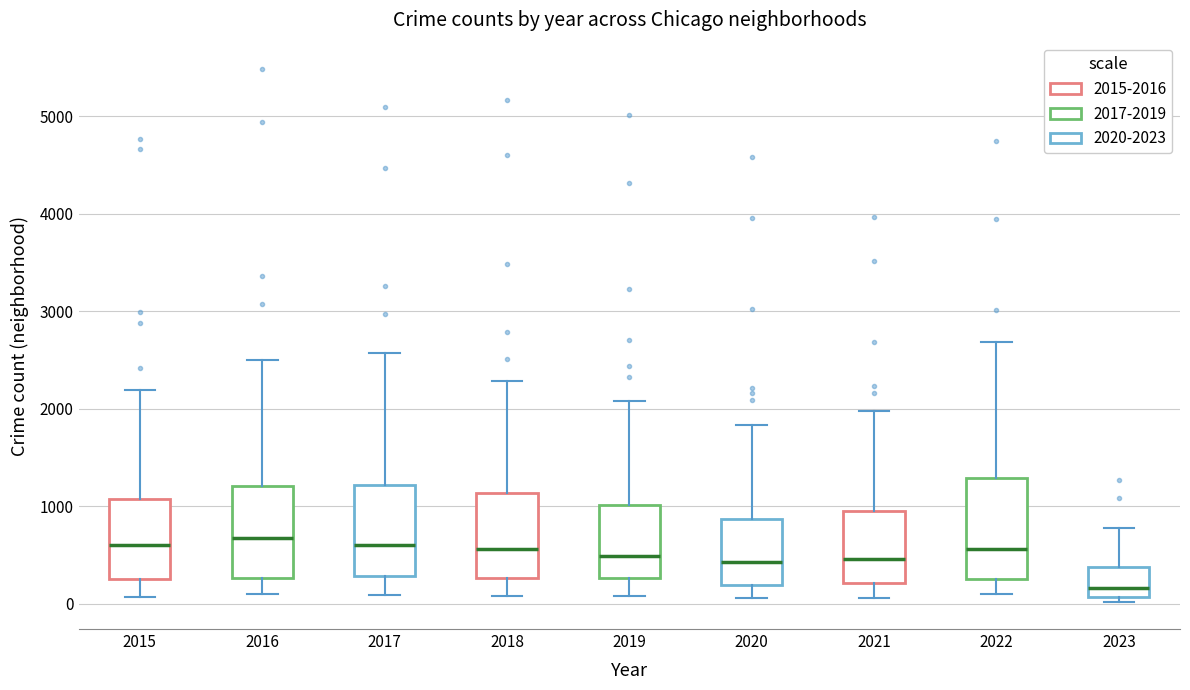

Reading left to right, read every box against the y-axis: the position of its median line, the range the box covers, and the ends of its whiskers. The values are not printed on the chart, so give them approximately, as read against the axis.

2015: median 600, box 300 to 1100, whiskers 100 to 2200
2016: median 700, box 300 to 1200, whiskers 100 to 2500
2017: median 600, box 300 to 1200, whiskers 100 to 2600
2018: median 600, box 300 to 1100, whiskers 100 to 2300
2019: median 500, box 300 to 1000, whiskers 100 to 2100
2020: median 400, box 200 to 900, whiskers 100 to 1800
2021: median 500, box 200 to 1000, whiskers 100 to 2000
2022: median 600, box 300 to 1300, whiskers 100 to 2700
2023: median 200, box 100 to 400, whiskers 0 to 800